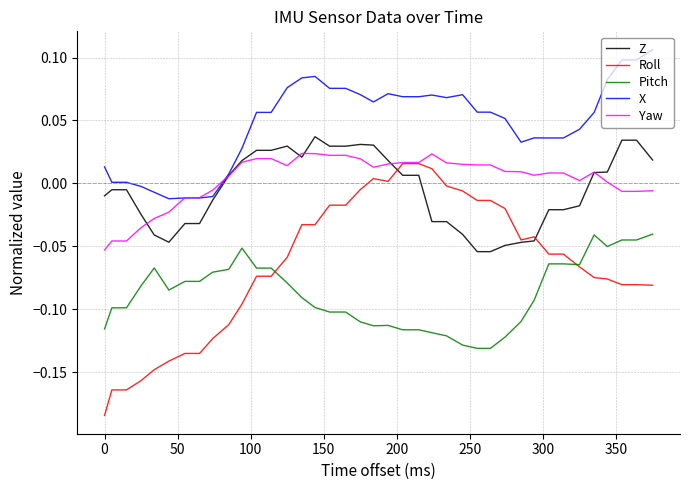

Which series has the largest total across all categories?

X